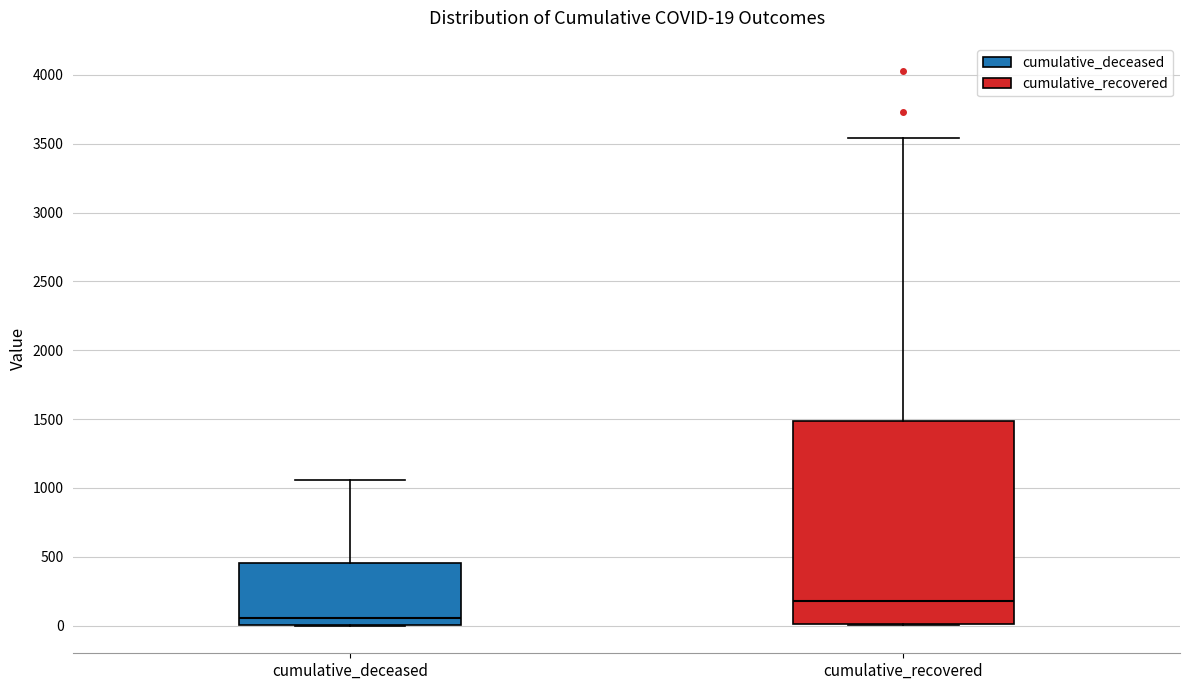

Comparing the boxes themselves (not the whiskers), which one is the tallest?

cumulative_recovered